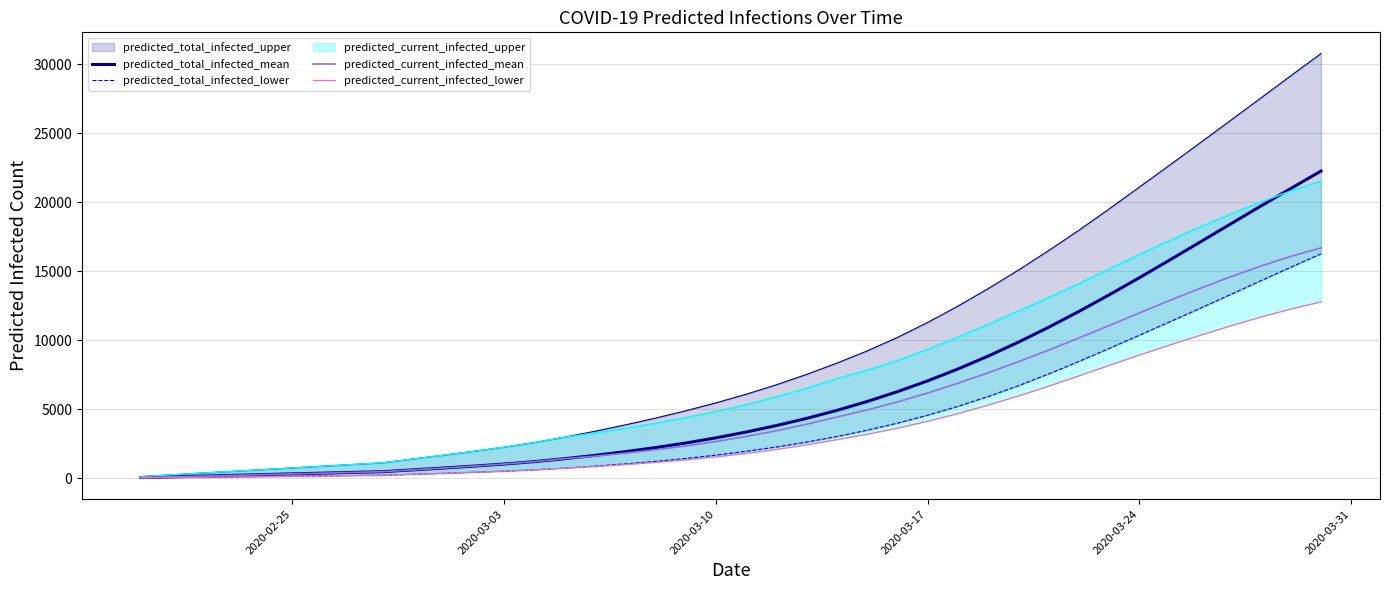

Is the value of predicted_total_infected_lower at 34 greater than the value of predicted_current_infected_mean at 21?

Yes